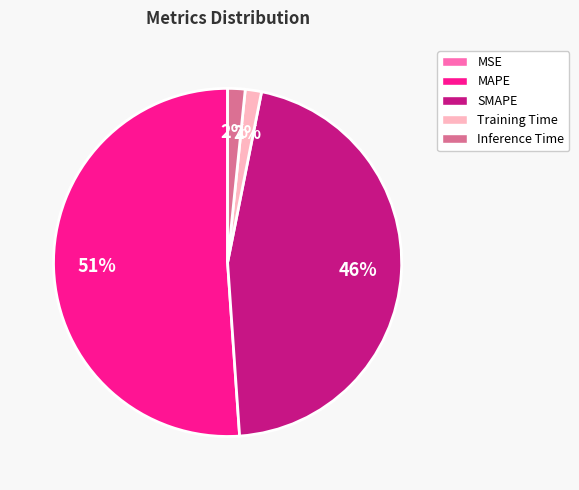

To the nearest percent, what percentage of the pie is Inference Time?

2%